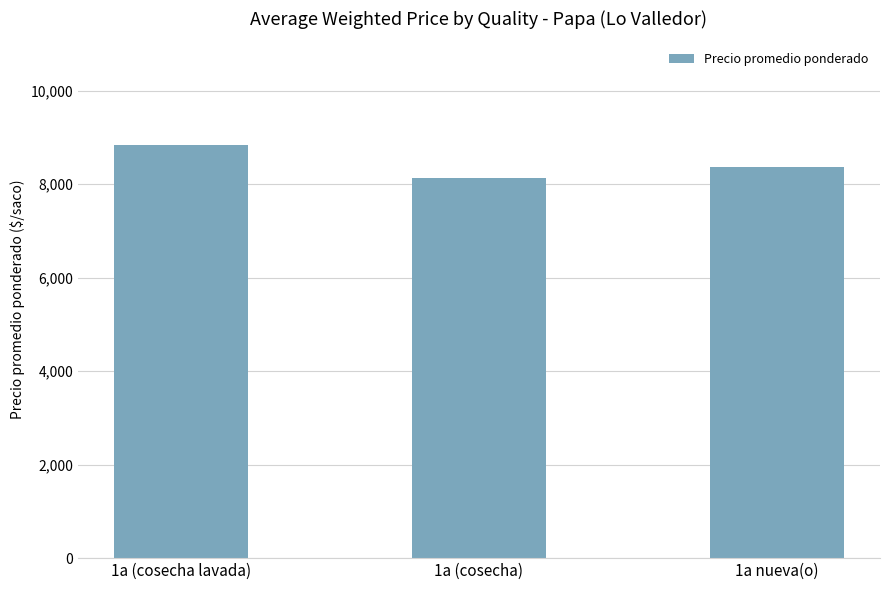

True or false: the data shows 3974 at 1a (cosecha lavada).

False